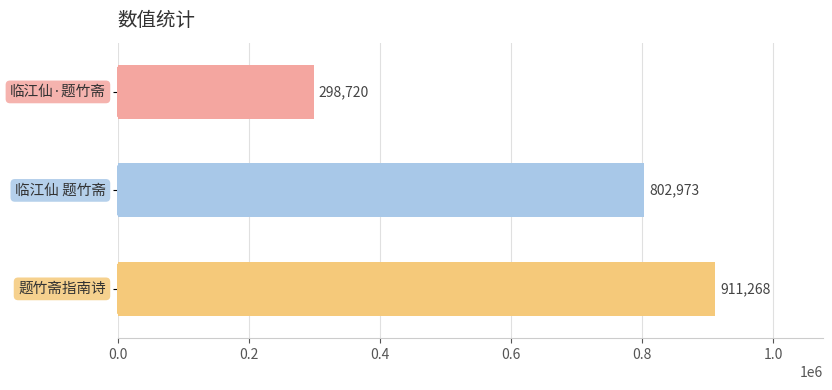

Reading top to bottom, transcribe all the data shown in this chart.

298720	802973	911268